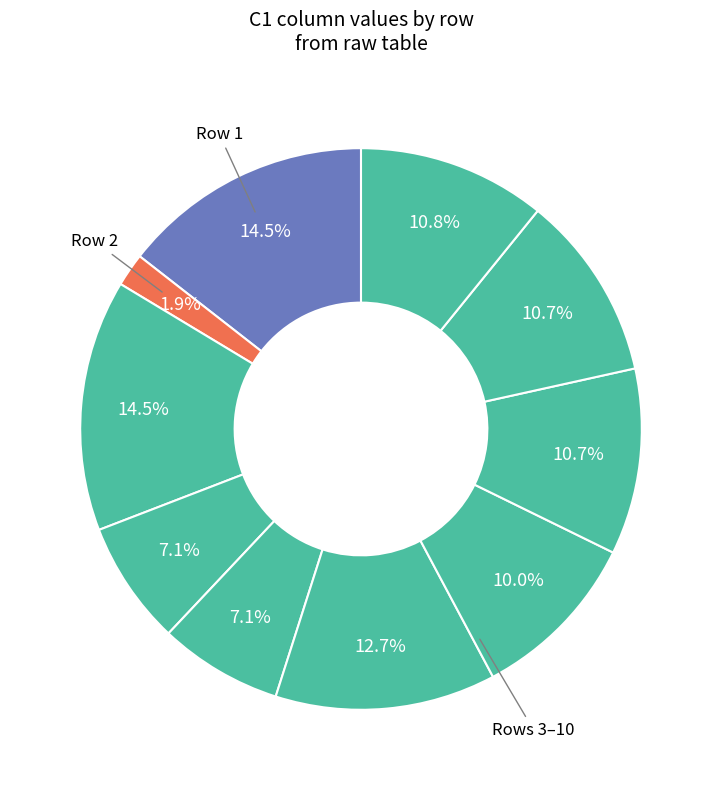

How many slices are in this pie chart?

10